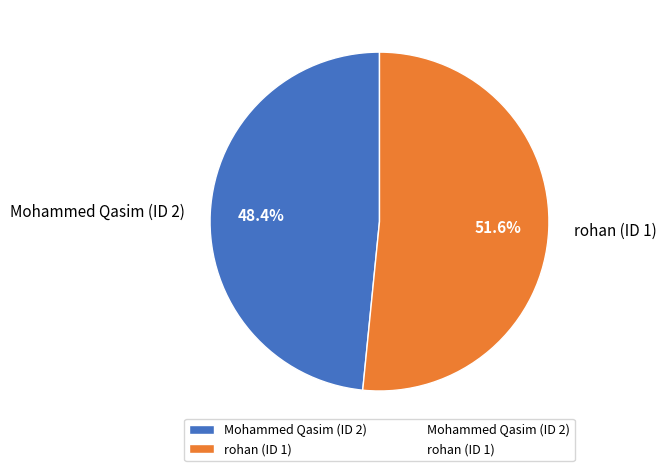

How many segments does this pie chart have?

2